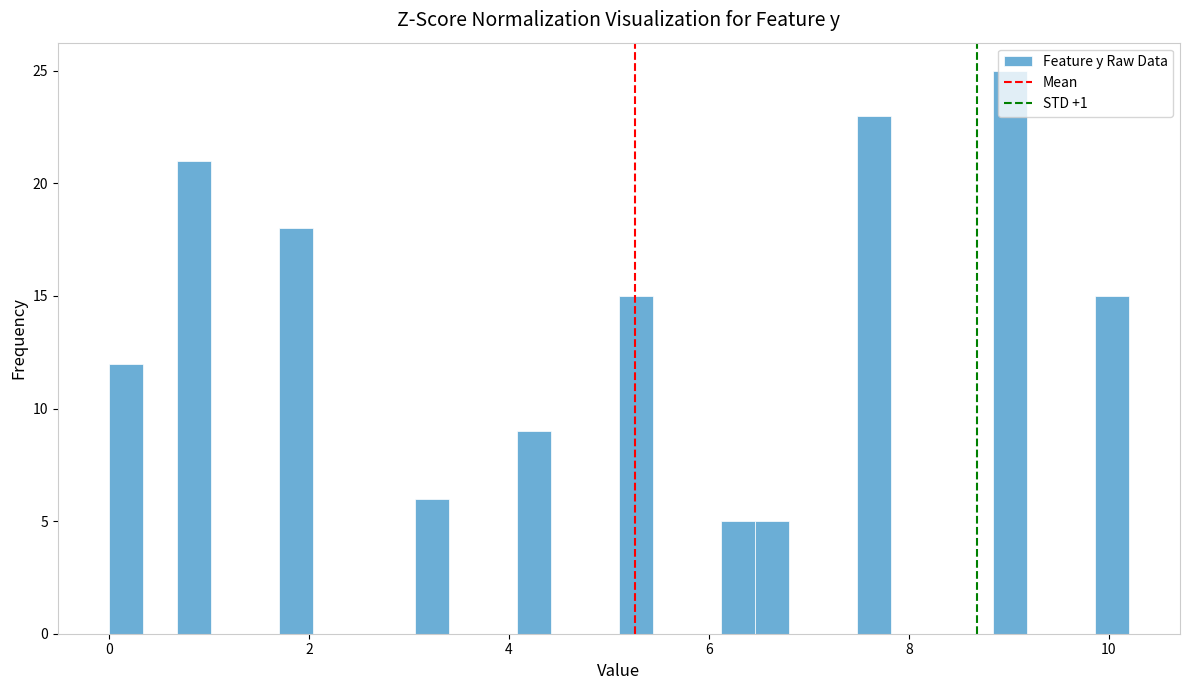

Around what value on the x-axis is the tallest bar? Give the approximate position of its centre, as read against the axis.

9.0